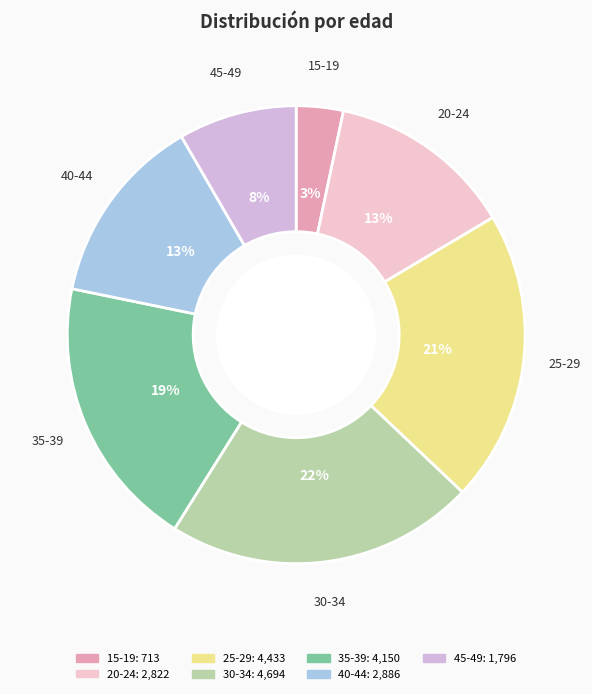

Which category has the biggest portion of the pie?

30-34